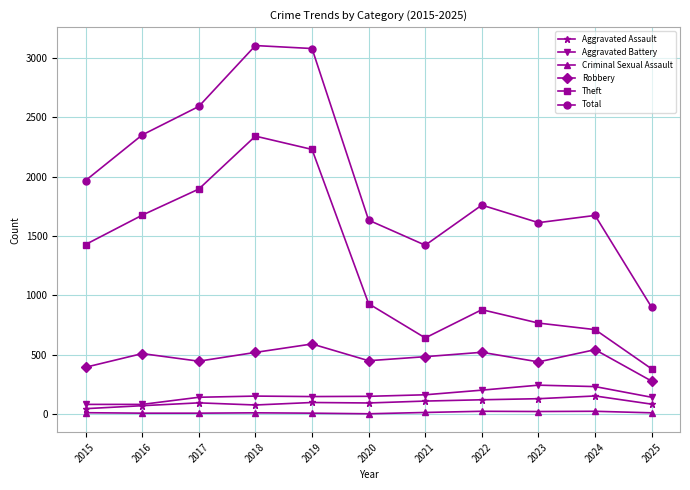

The Theft series shows 1429 at 2015. True or false?

True